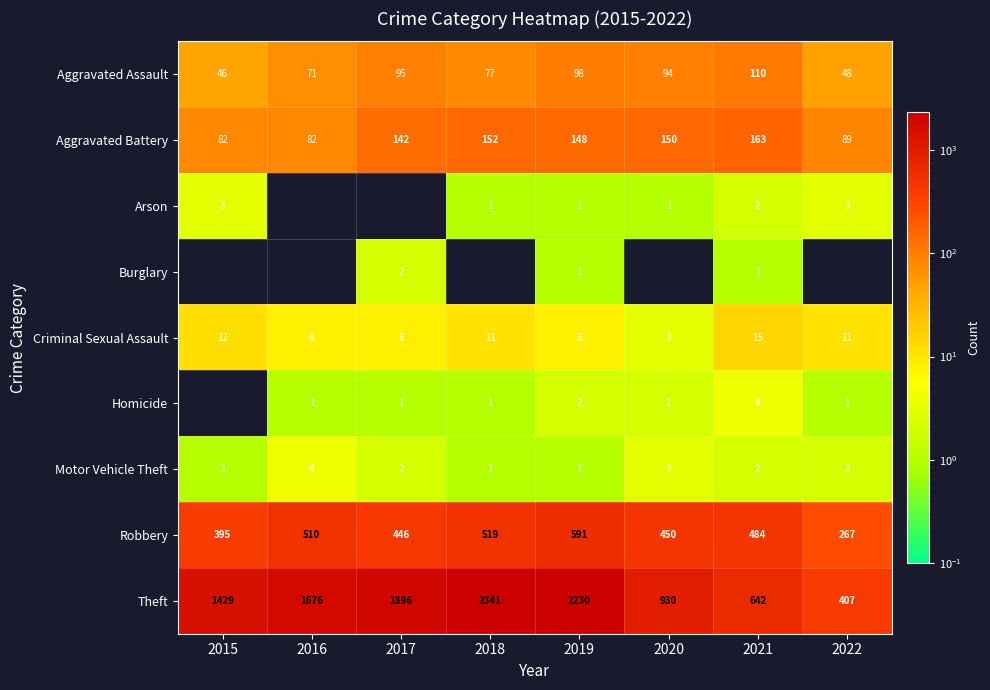

Count the number of categories in the chart.

8